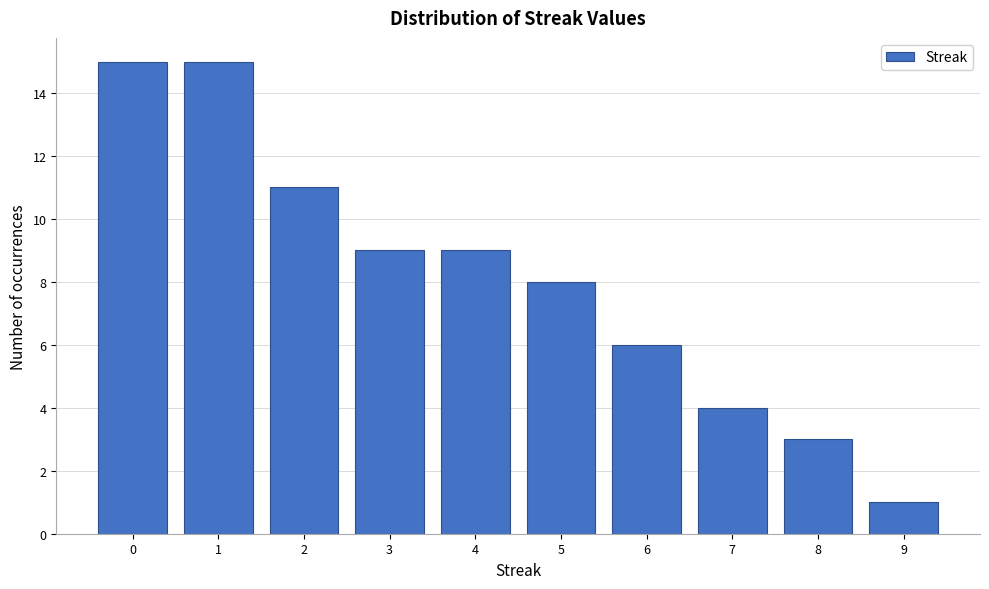

Reading left to right, transcribe this chart: for each bar, give the range it covers on the x-axis and its height. The values are not printed on the chart, so give them approximately, as read against the axis.

-0.5 to 0.5: 15
0.5 to 1.5: 15
1.5 to 2.5: 11
2.5 to 3.5: 9
3.5 to 4.5: 9
4.5 to 5.5: 8
5.5 to 6.5: 6
6.5 to 7.5: 4
7.5 to 8.5: 3
8.5 to 9.5: 1